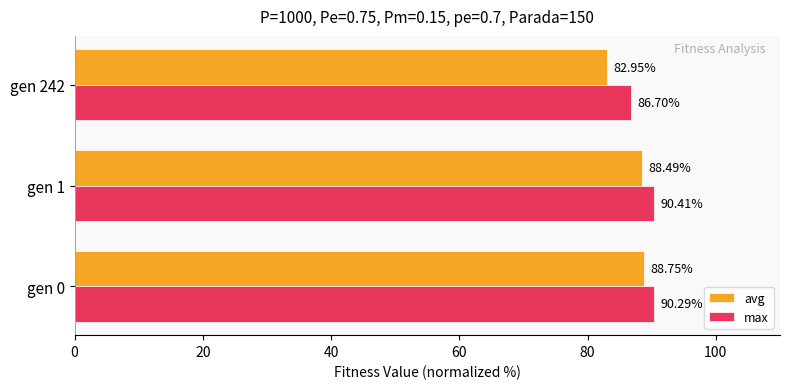

How many data points in avg are above 88?

2